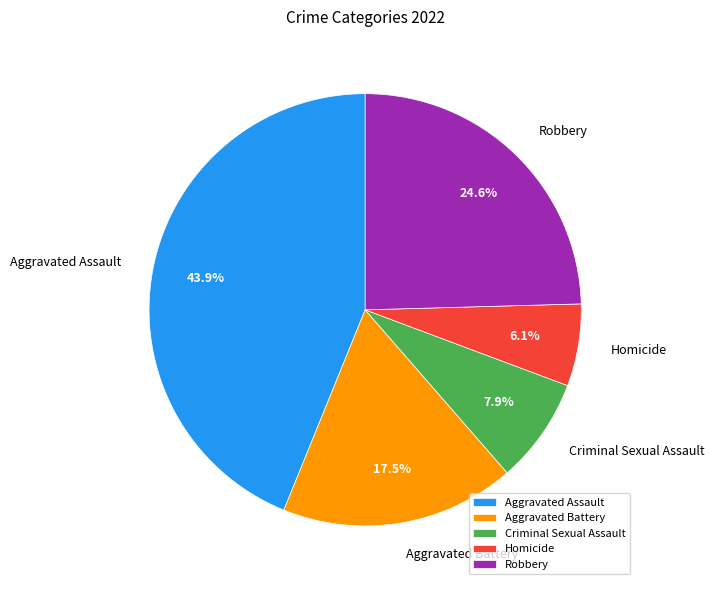

To the nearest percent, what is the difference between the largest and smallest slice percentages?

38%